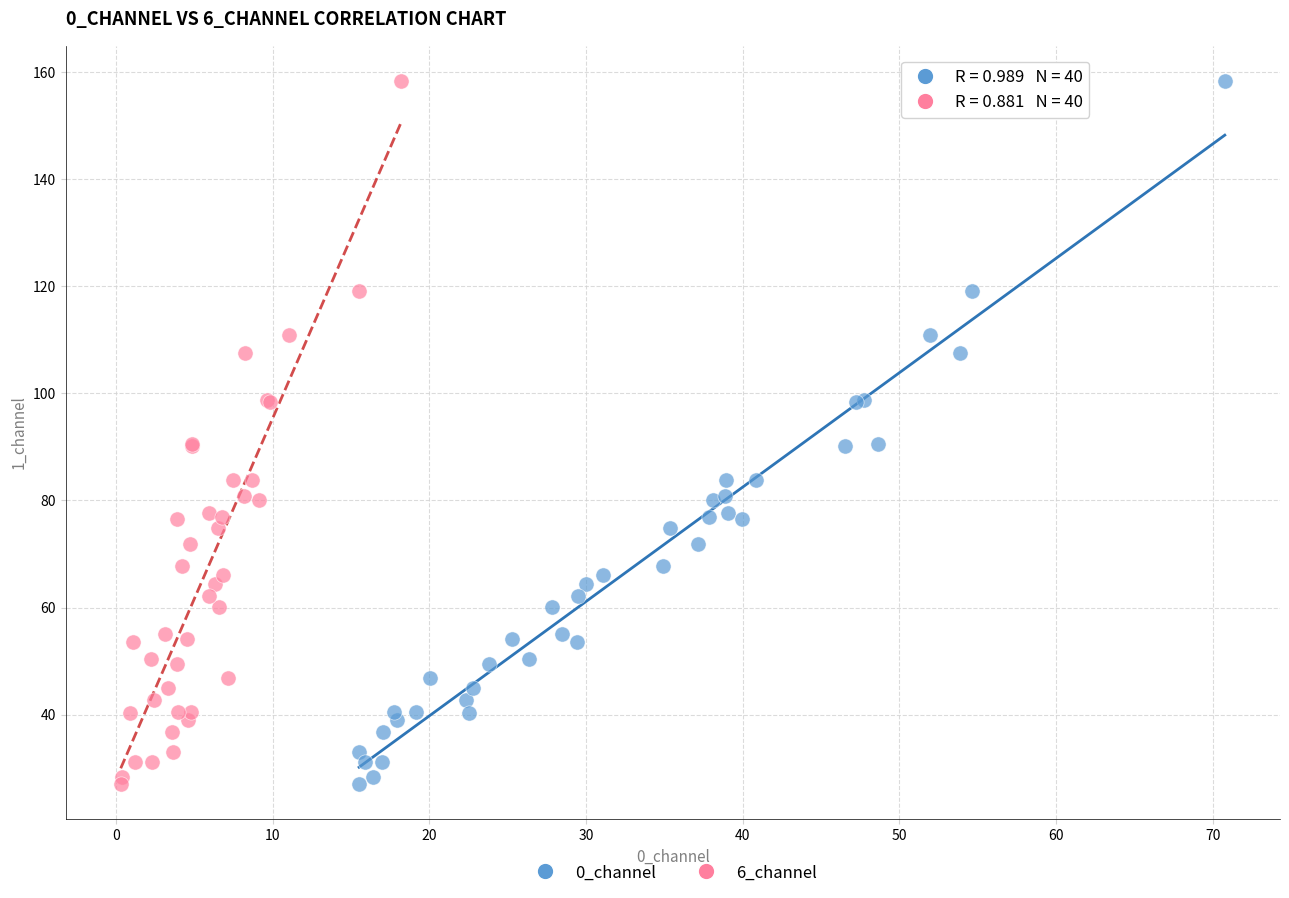

What are all the series names shown in the legend?

0_channel, 6_channel